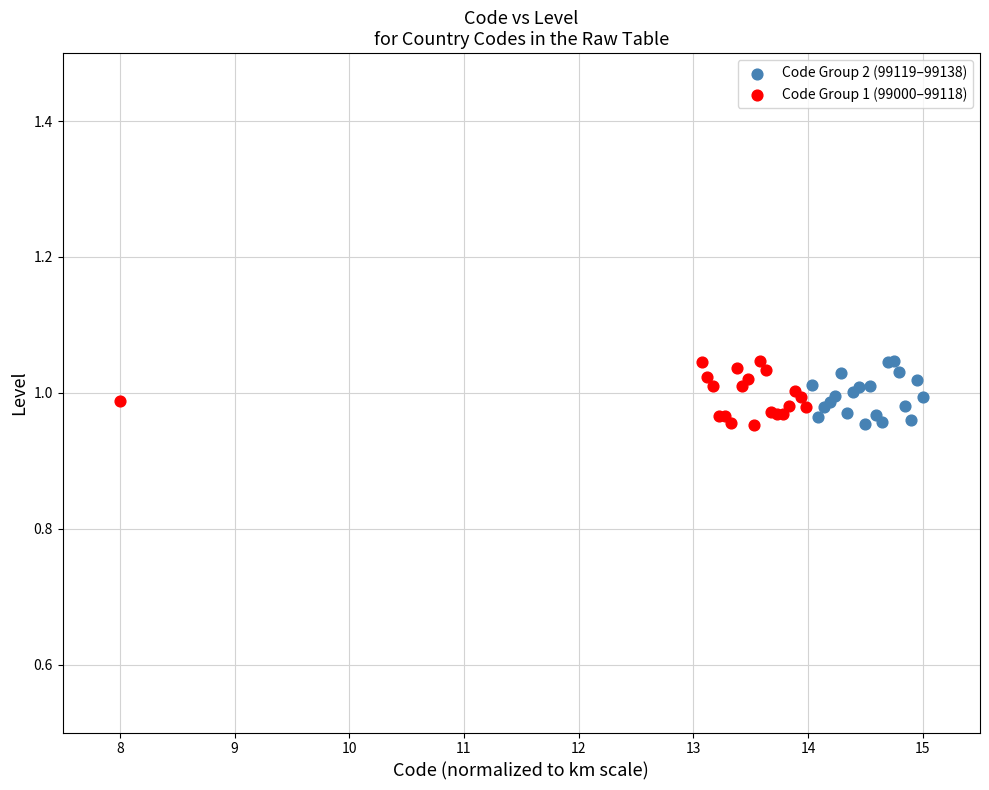

What are all the series names shown in the legend?

Code Group 2 (99119–99138), Code Group 1 (99000–99118)